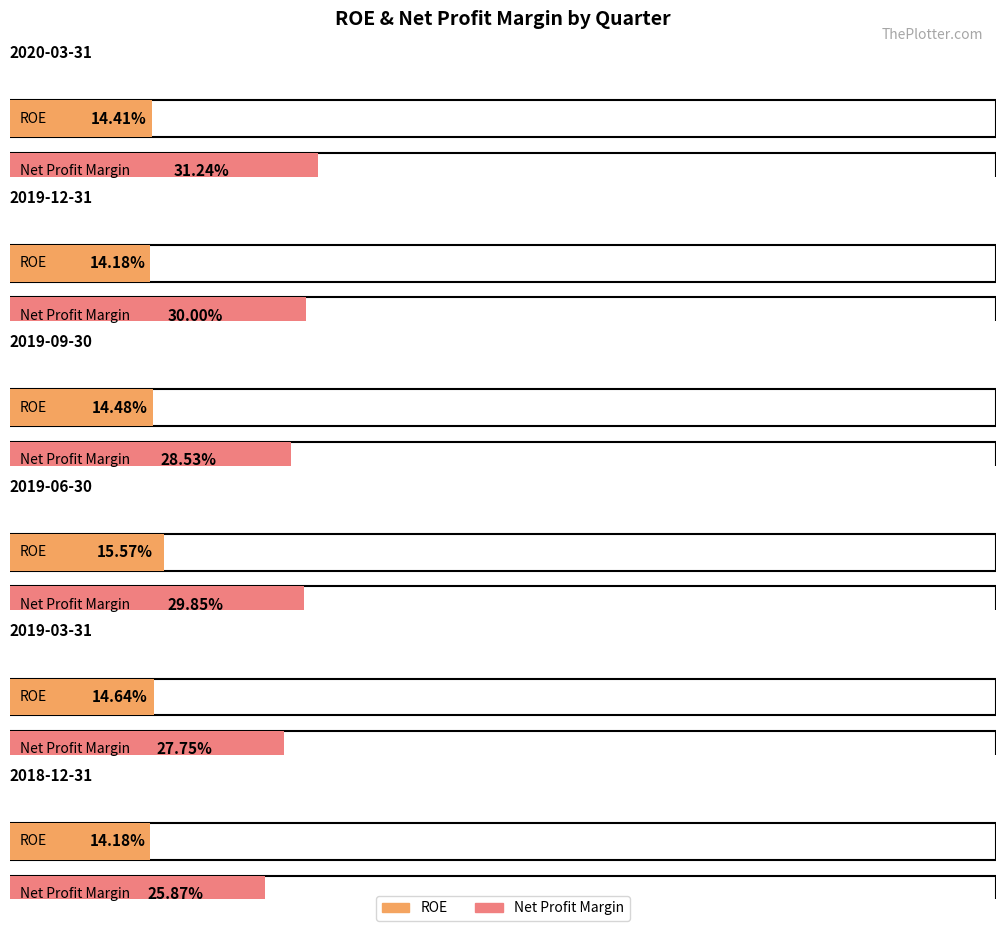

Which has a higher value, 2020-03-31 or 2019-12-31?

2020-03-31